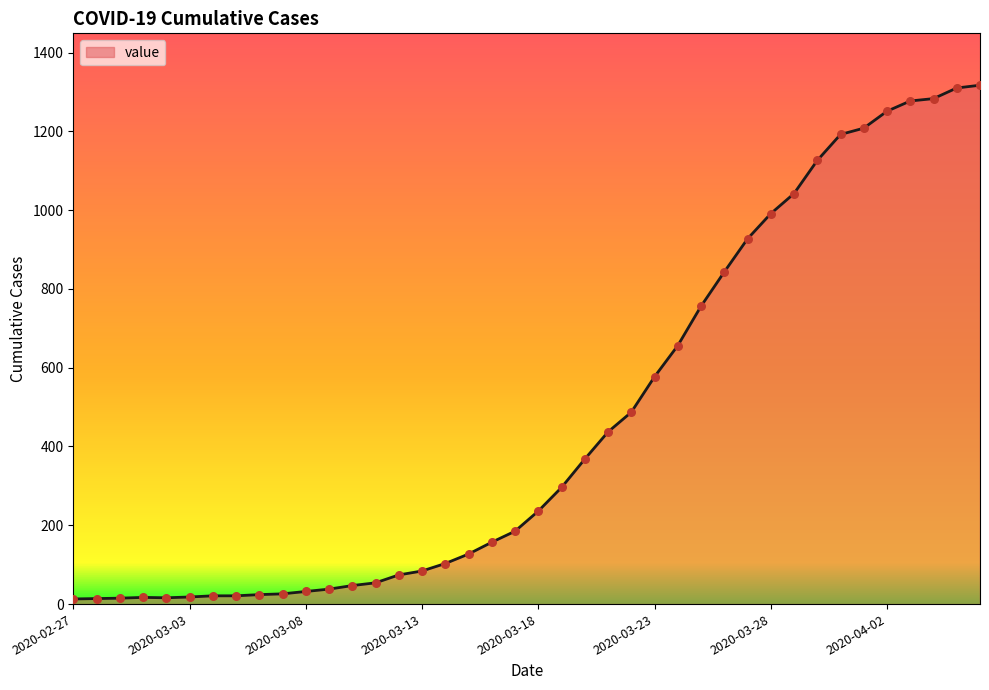

What is the maximum value shown in the chart?

1317